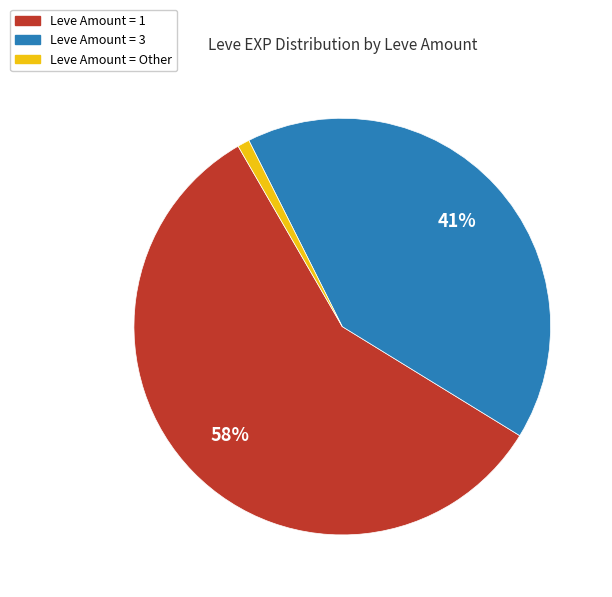

Which category has the smallest portion of the pie?

Leve Amount = Other